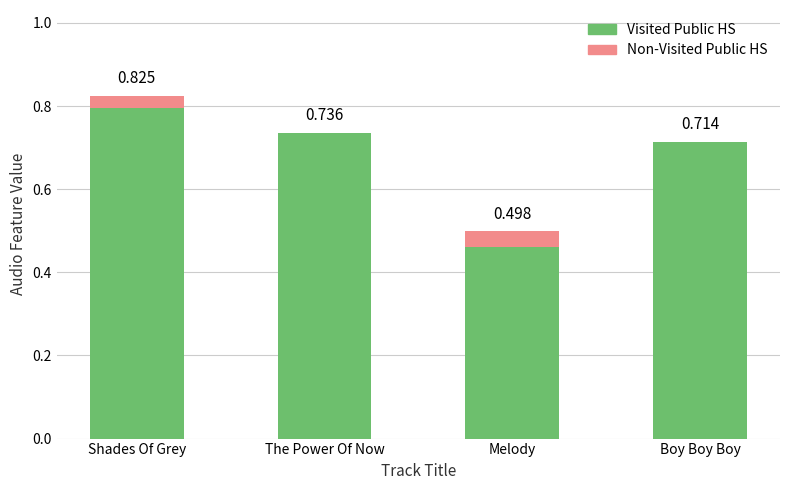

At which category is the sum across all series the highest?

Shades Of Grey